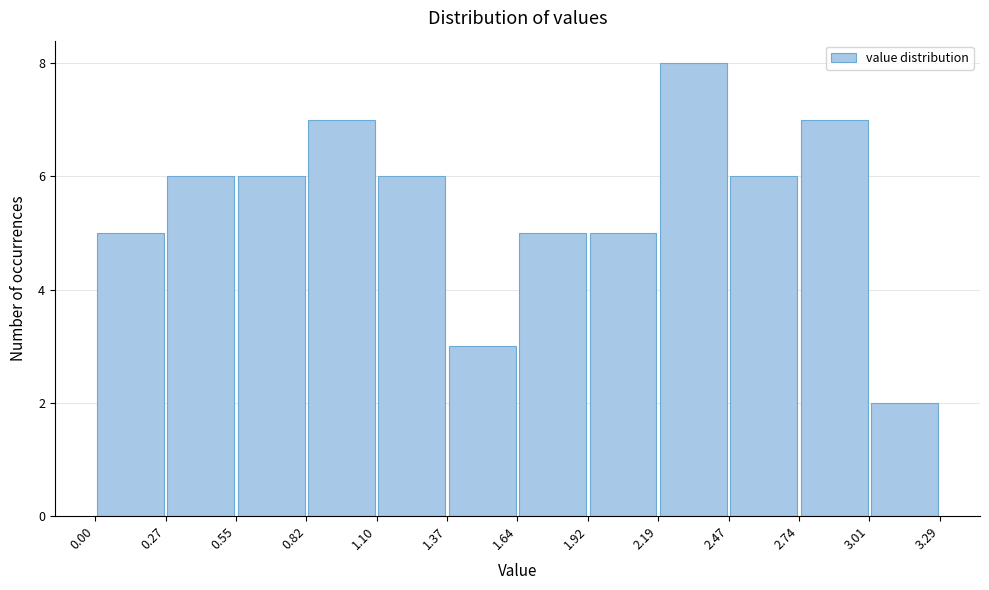

Over which range of the x-axis is the bar tallest?

2.19 to 2.47